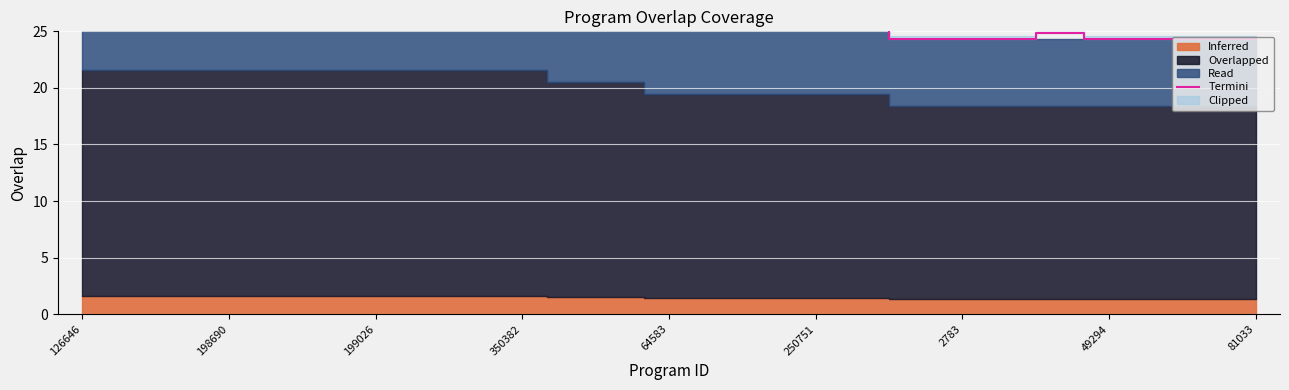

Count the number of categories in the chart.

25